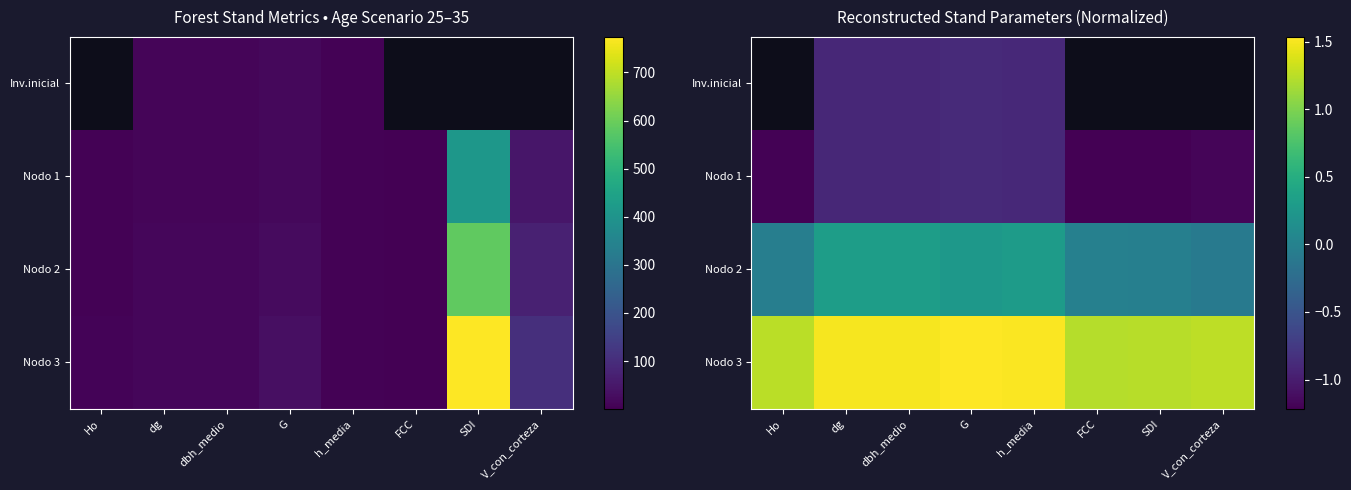

What value does the Nodo 3 series have at h_media?

1.5